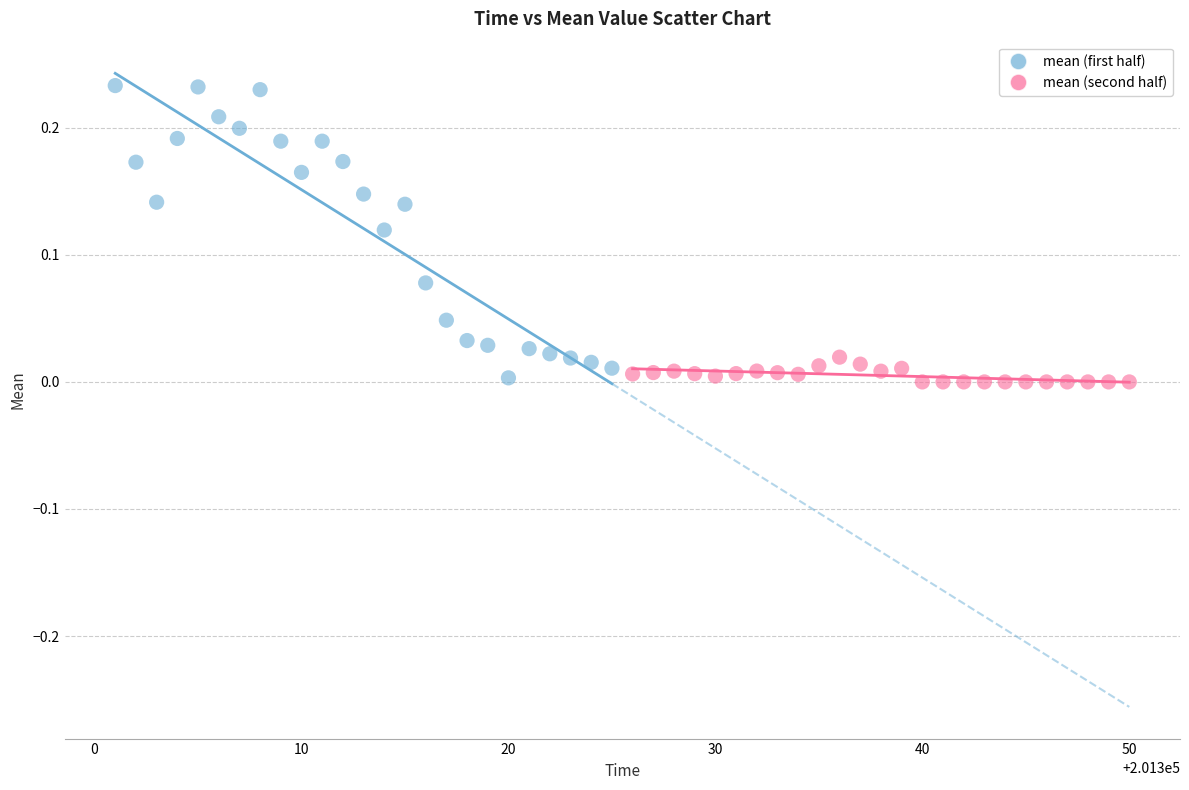

Which series has the largest Y range (max minus min)?

mean (first half)